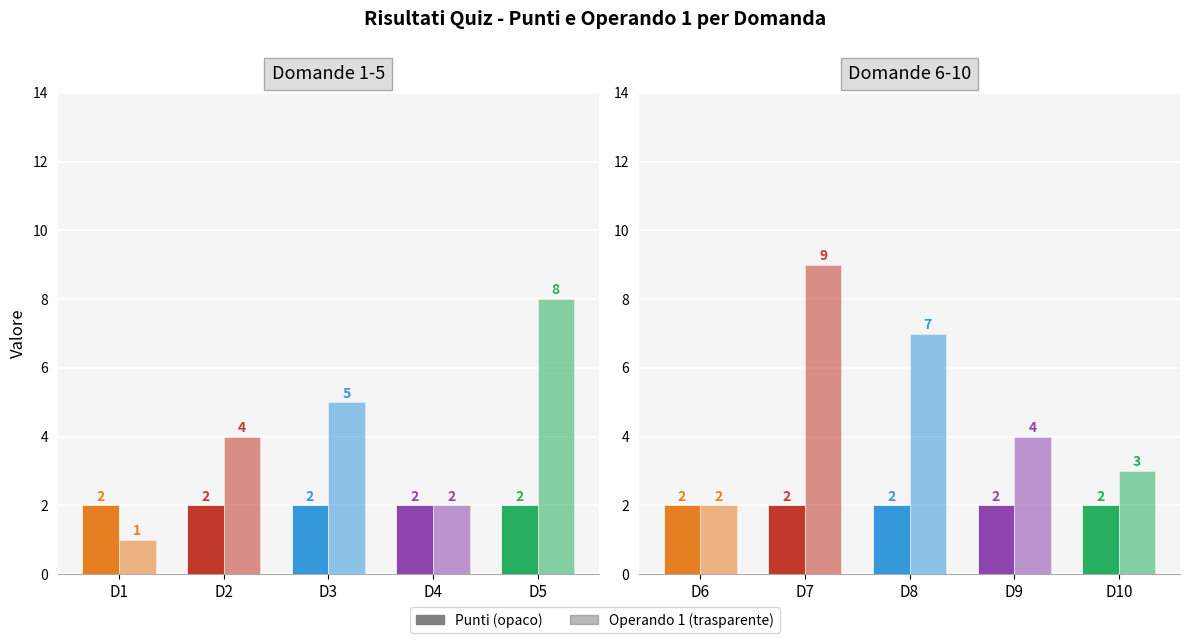

At how many categories does at least one series exceed 6?

3